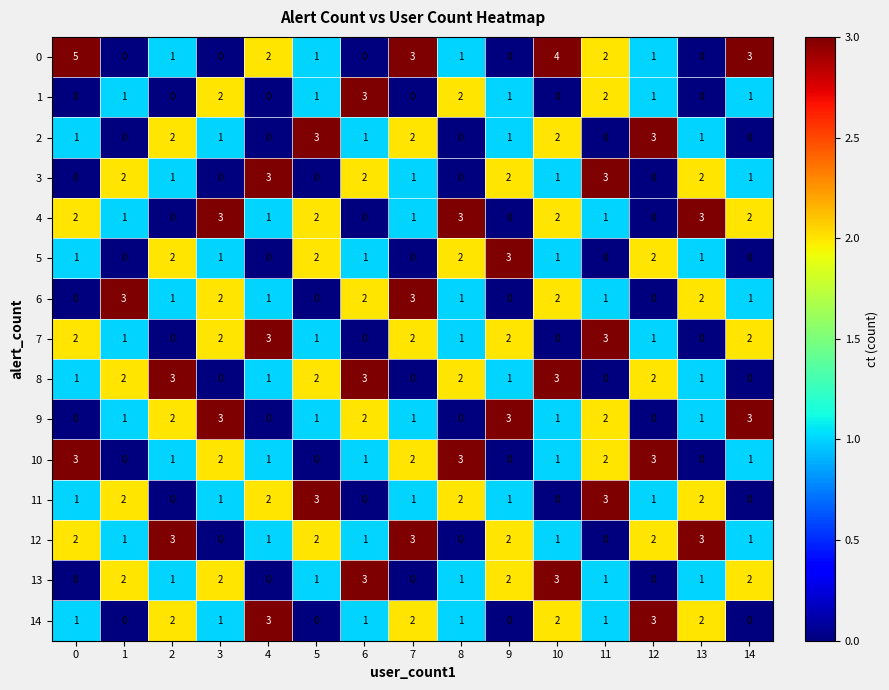

Is the value of 9 at 4 greater than the value of 7 at 7?

No